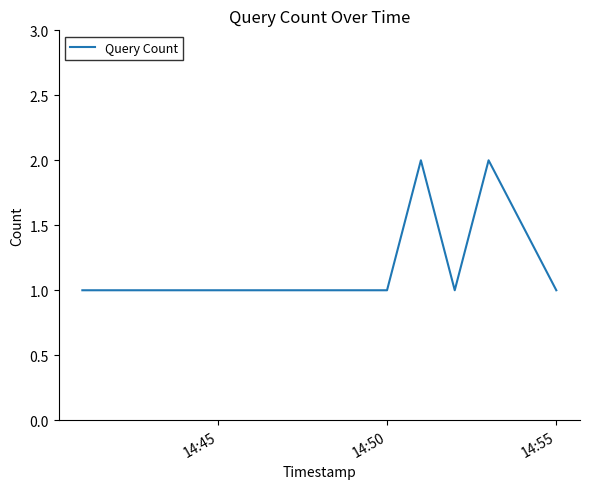

True or false: there are more than 0 points higher than both neighbors.

True